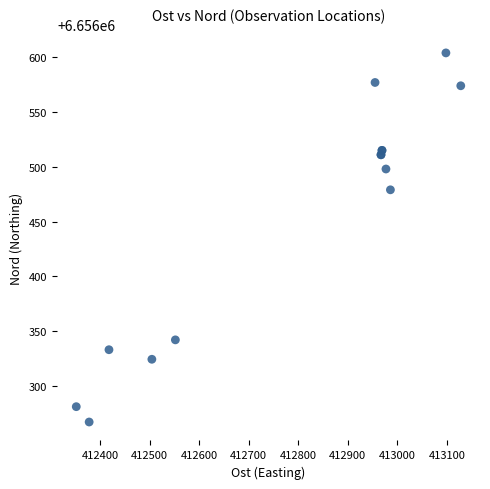

What Y value in the scatter plot is closest to 6656435?

6656479.0